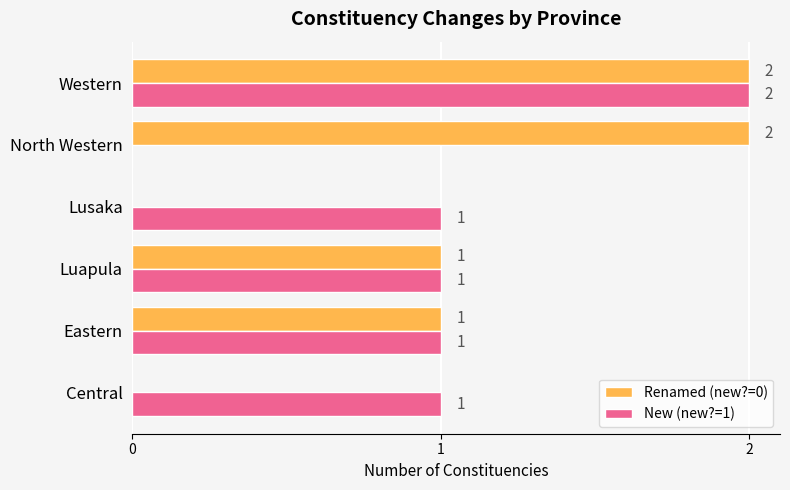

True or false: New (new?=1) has a value of 1 at Eastern.

True